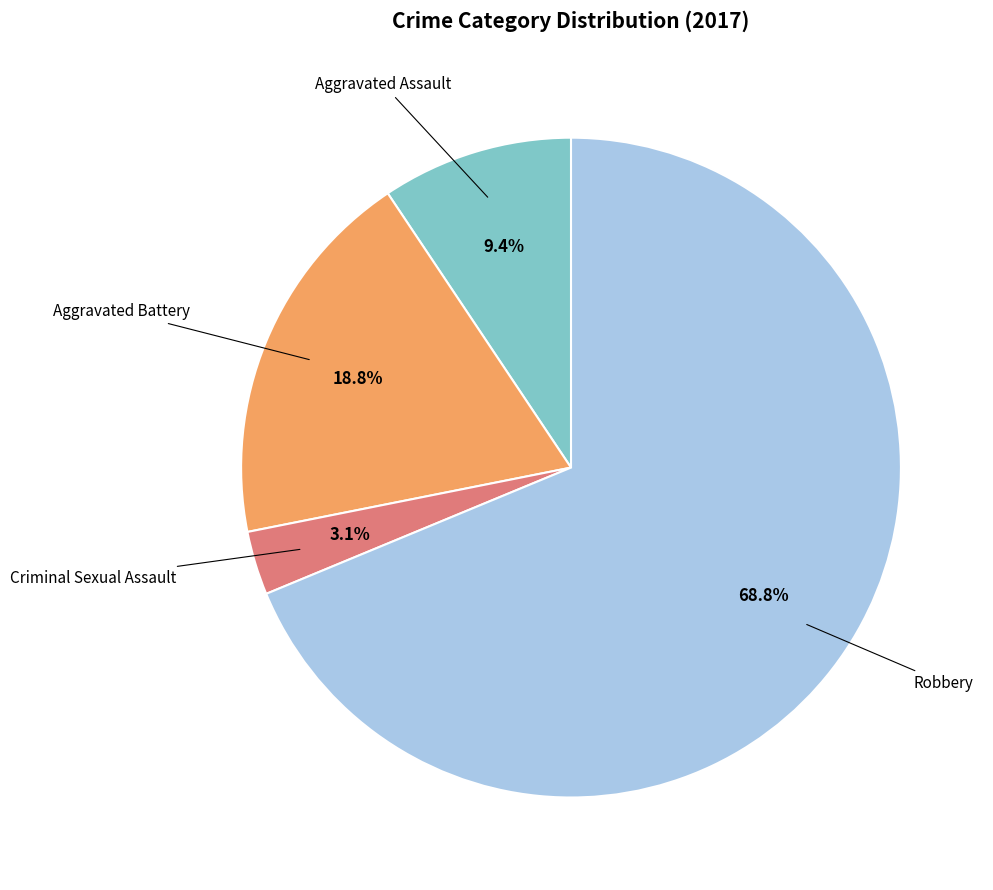

How many slices are in this pie chart?

4